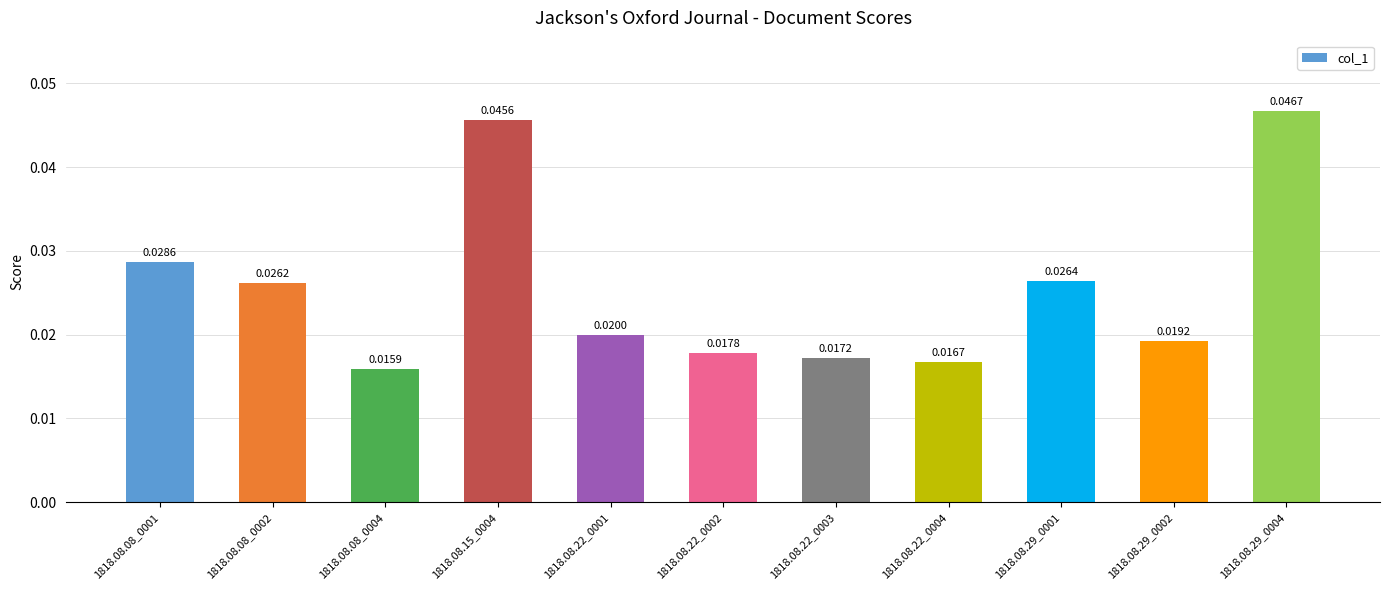

Between 1818.08.22_0002 and 1818.08.08_0001, which is larger?

1818.08.08_0001